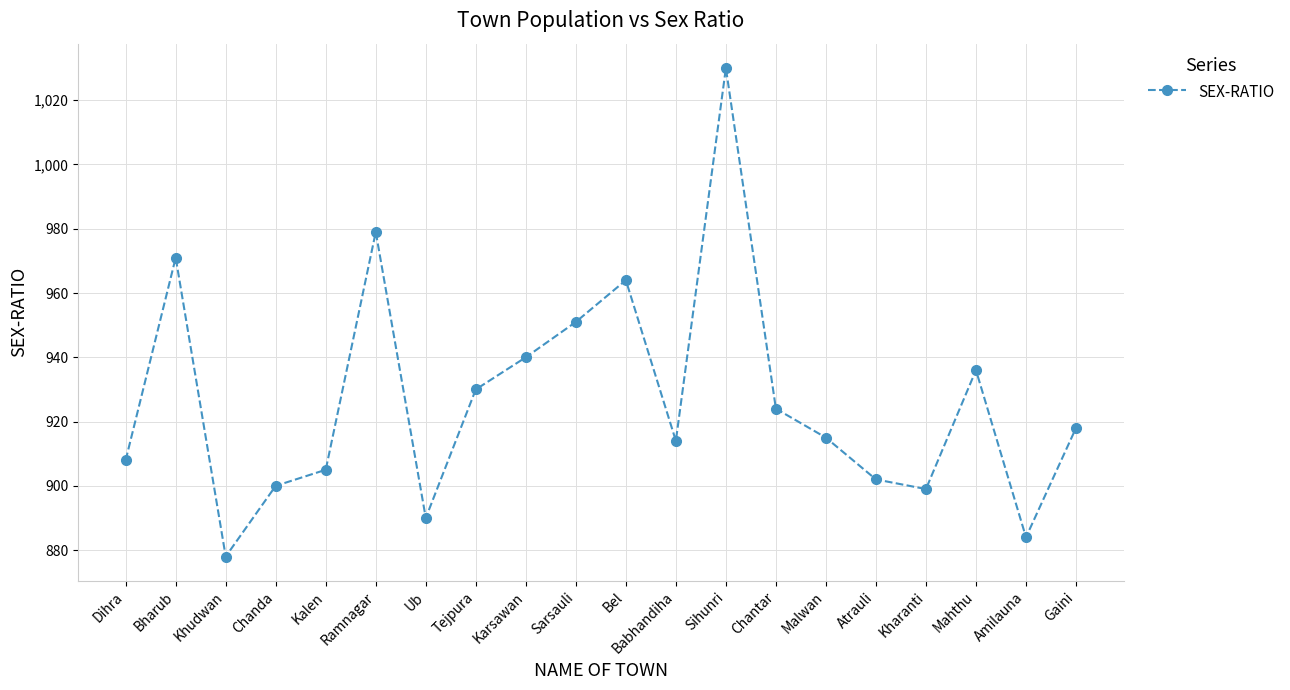

What is the ratio of the value at Malwan to the value at Ub?

1.0